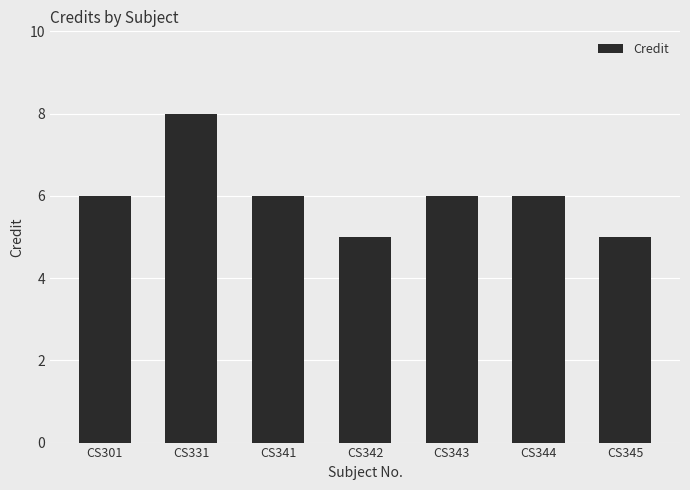

Which category has the highest value across all series?

CS331